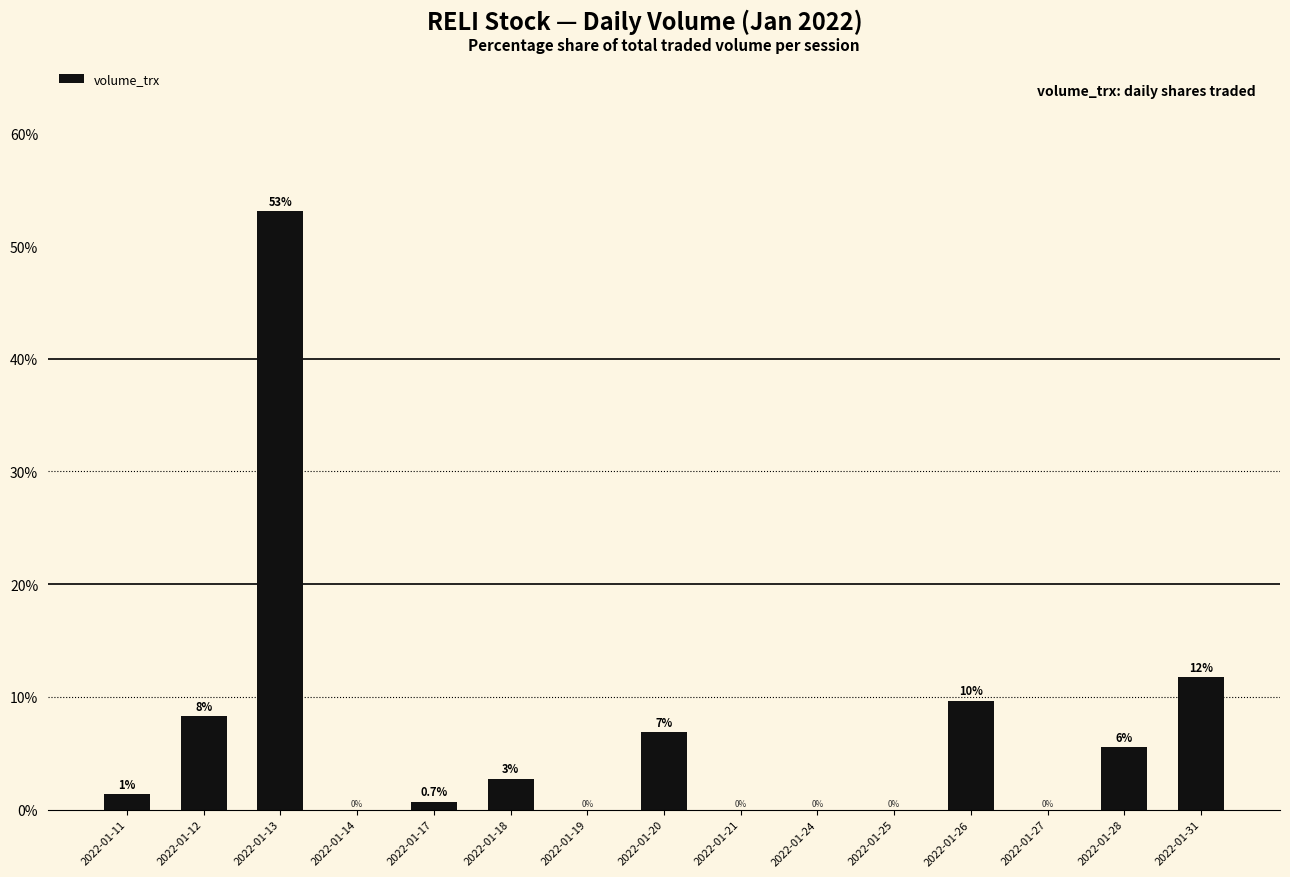

What is the greatest value displayed?

53.1